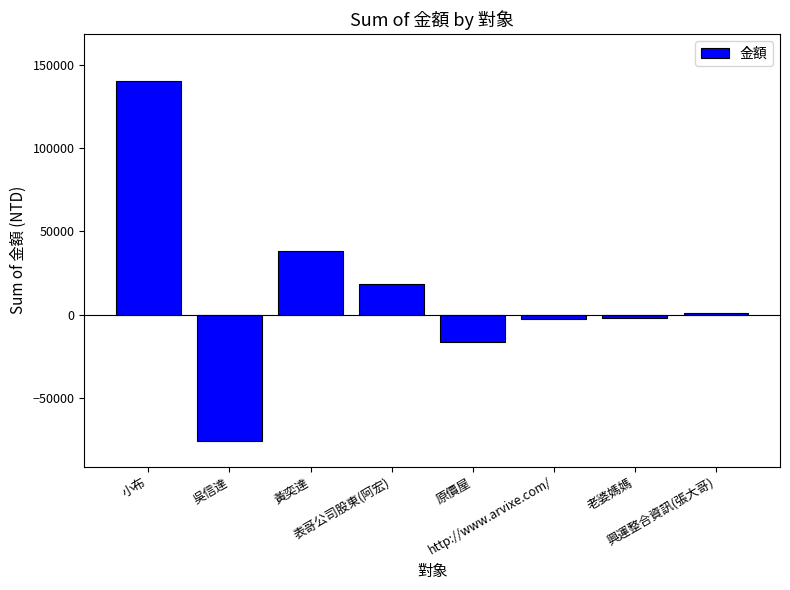

What is the smallest value displayed?

-76000